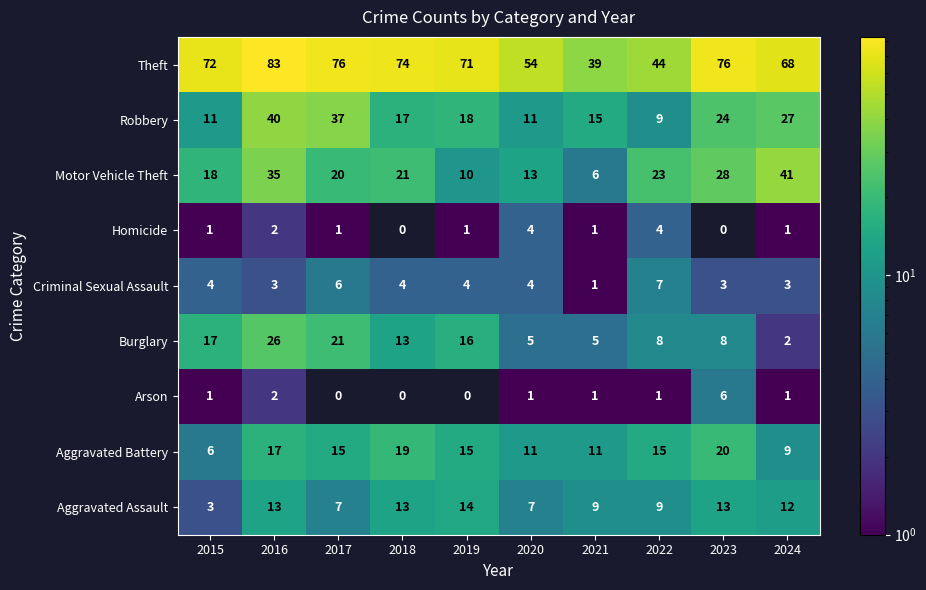

What is the total value across all series at 2022?

120